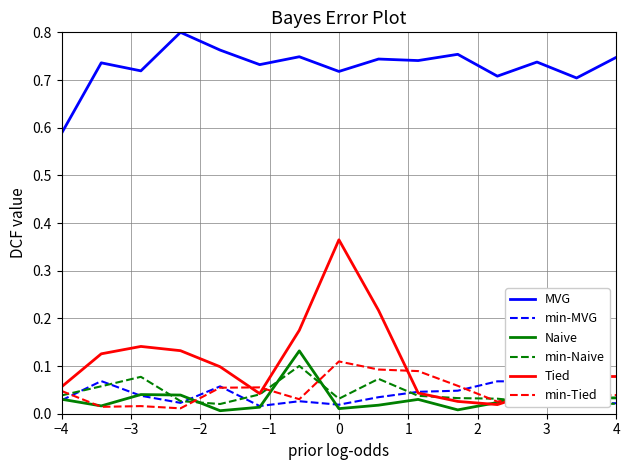

How many lines are shown in the chart?

6